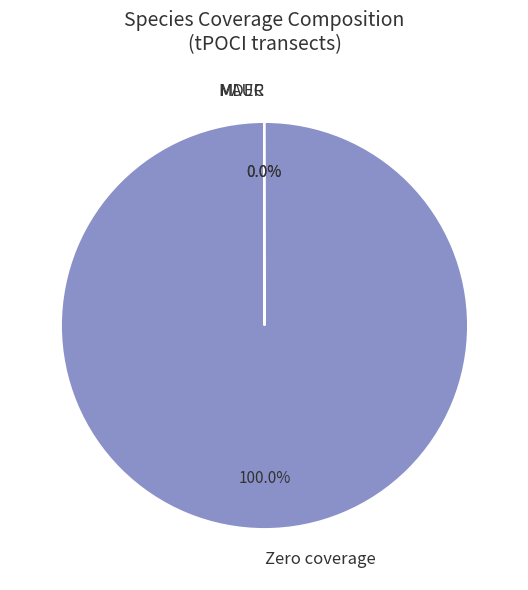

What is the largest slice in the pie chart?

Zero coverage